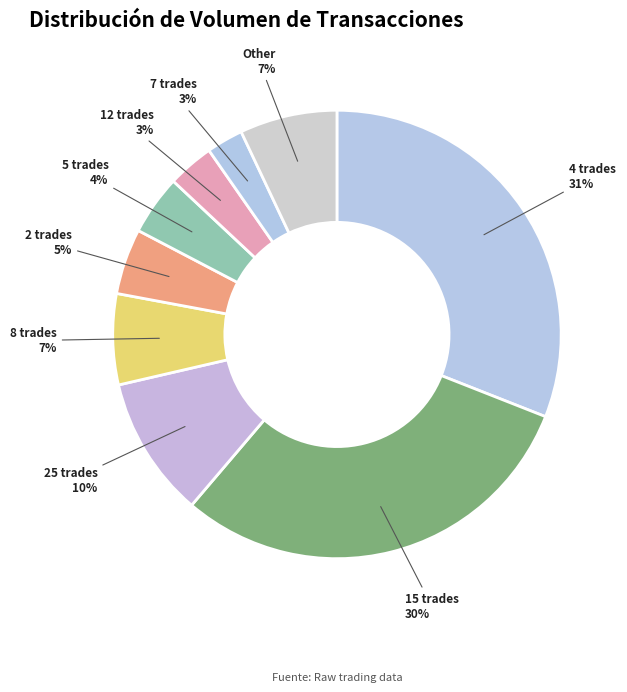

True or false: 2 trades accounts for 11% of the total.

False